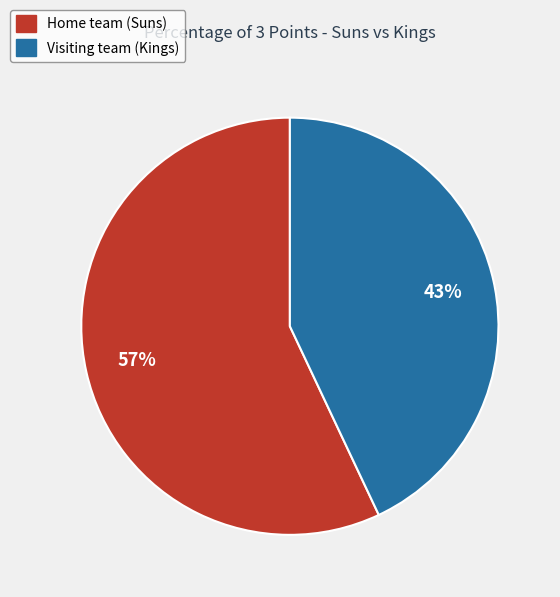

To the nearest percent, what portion does Home team (Suns) represent?

57%